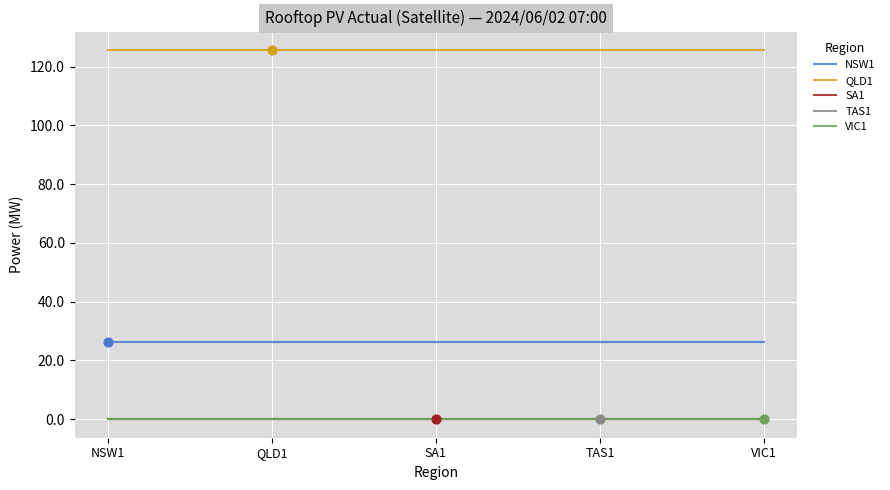

Is the value of SA1 at NSW1 greater than the value of NSW1 at VIC1?

No